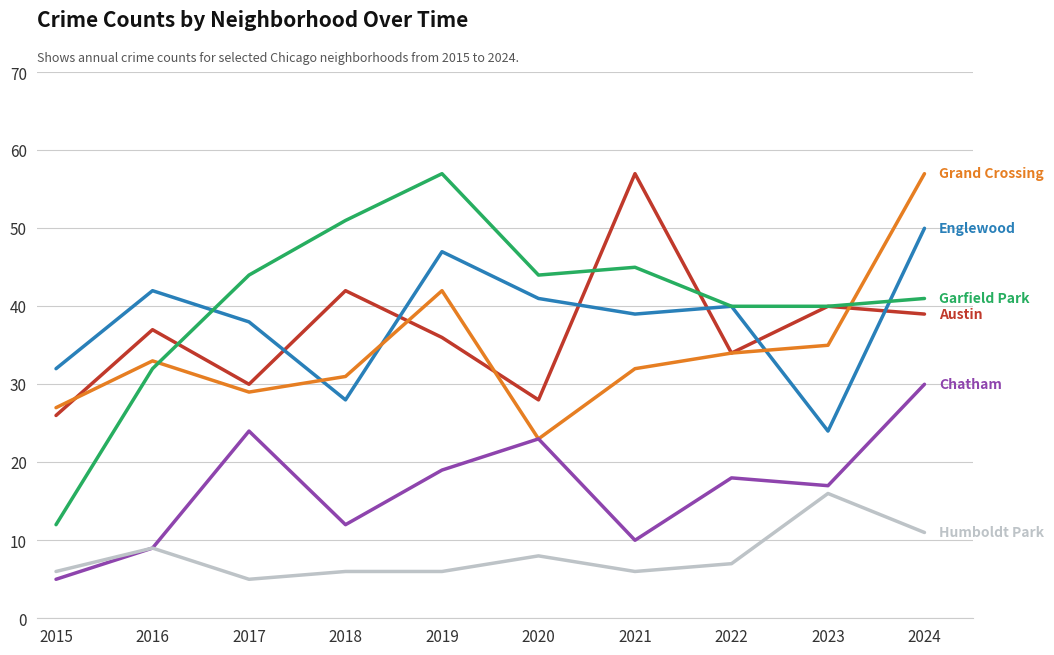

At which category is the sum across all series the highest?

2024